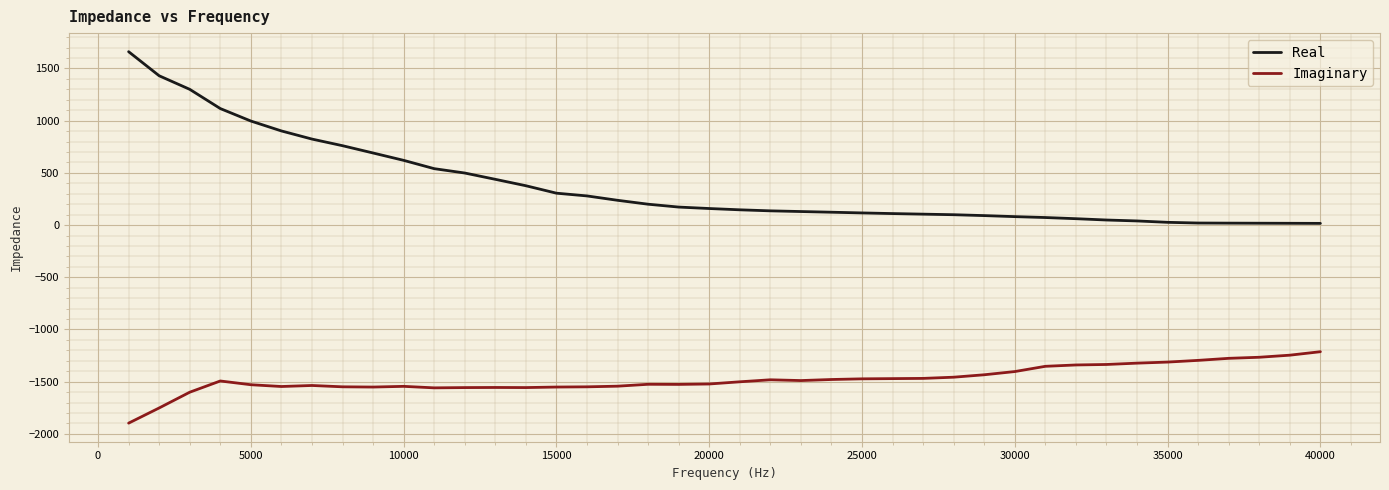

What is the difference between the maximum and minimum values in the Imaginary series?

684.1